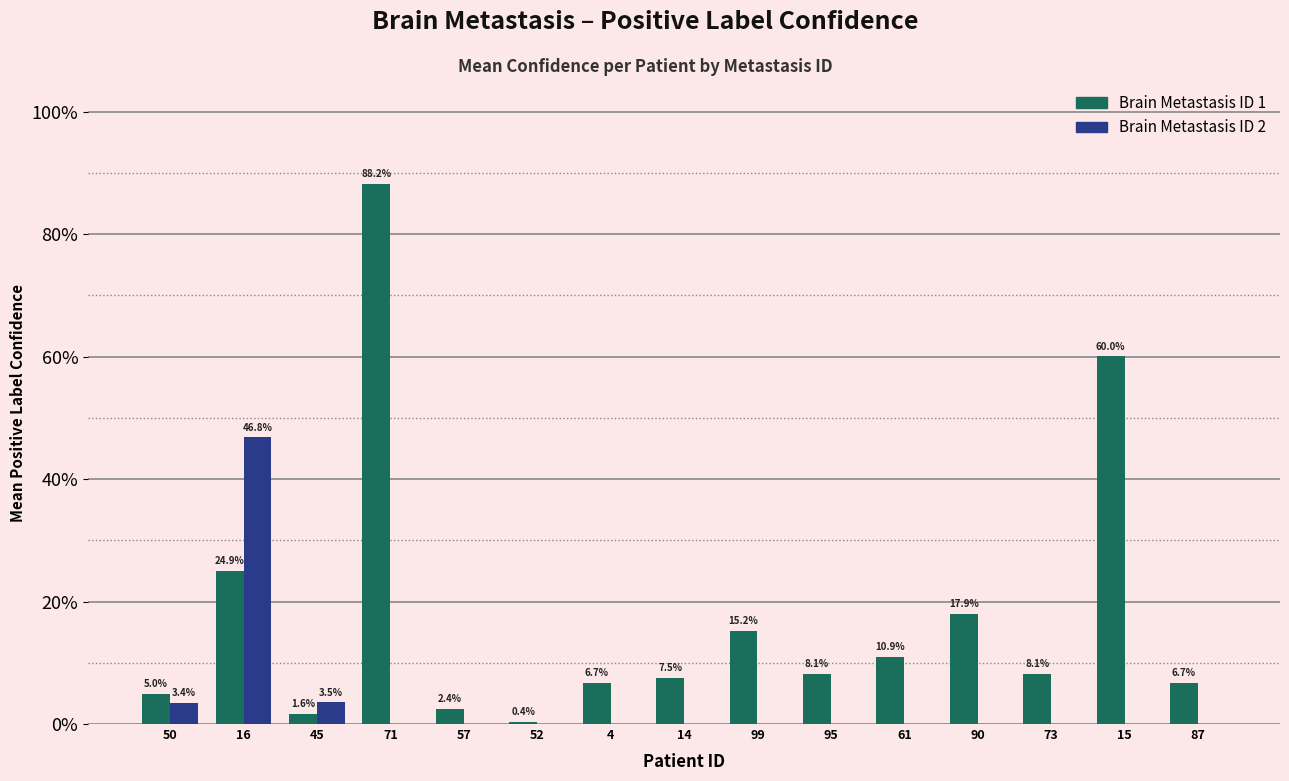

What are all the series names shown in the legend?

Brain Metastasis ID 1, Brain Metastasis ID 2